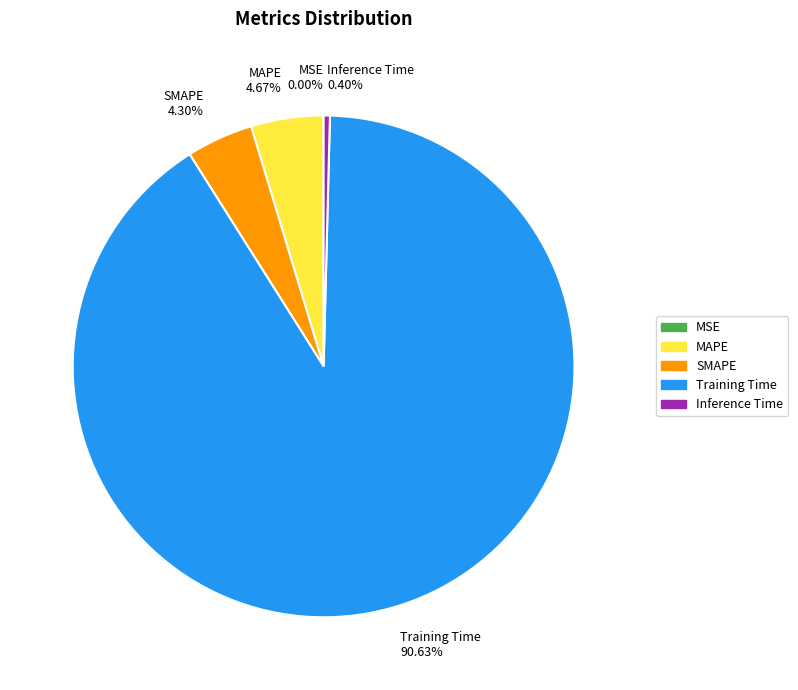

Which has a higher value, SMAPE or Inference Time?

SMAPE